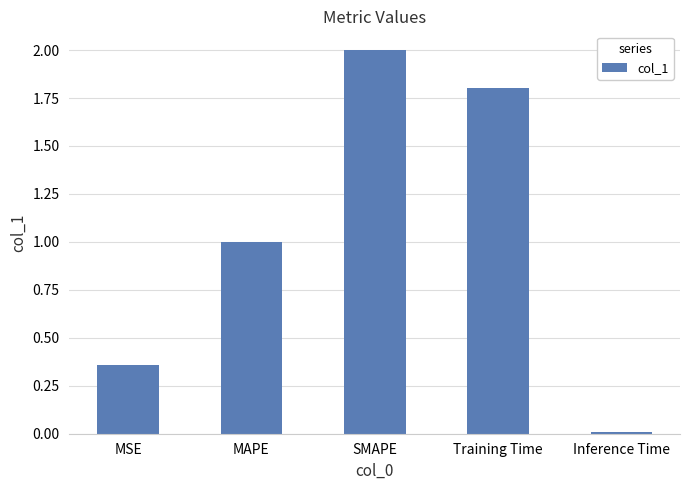

What is the label of the 4th bar from the left?

Training Time